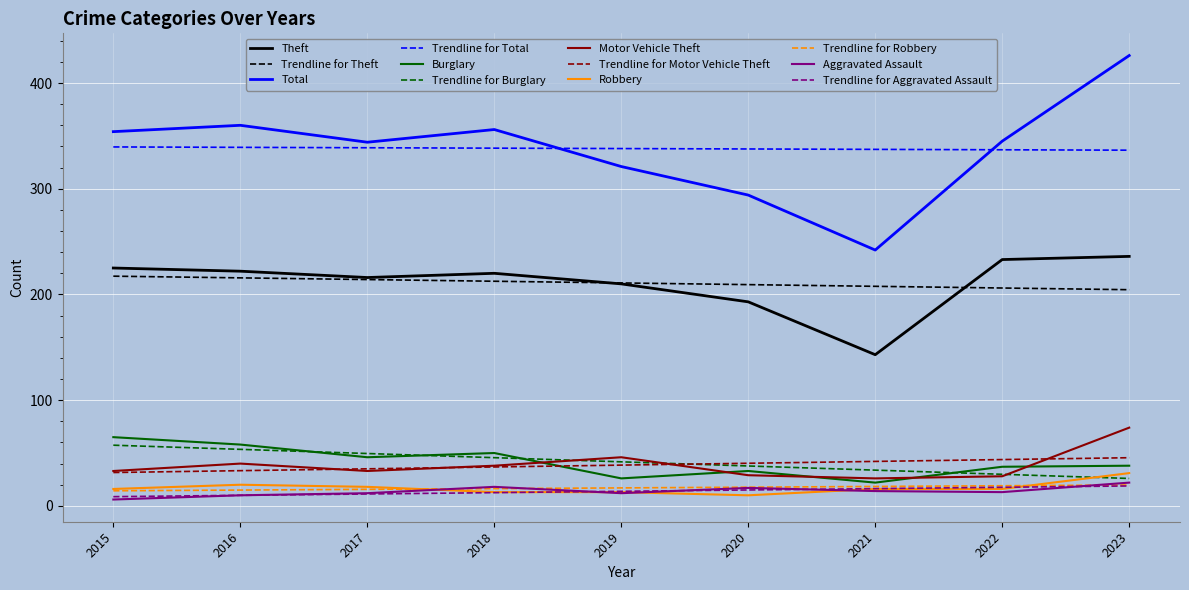

Does the chart have visible grid lines?

Yes